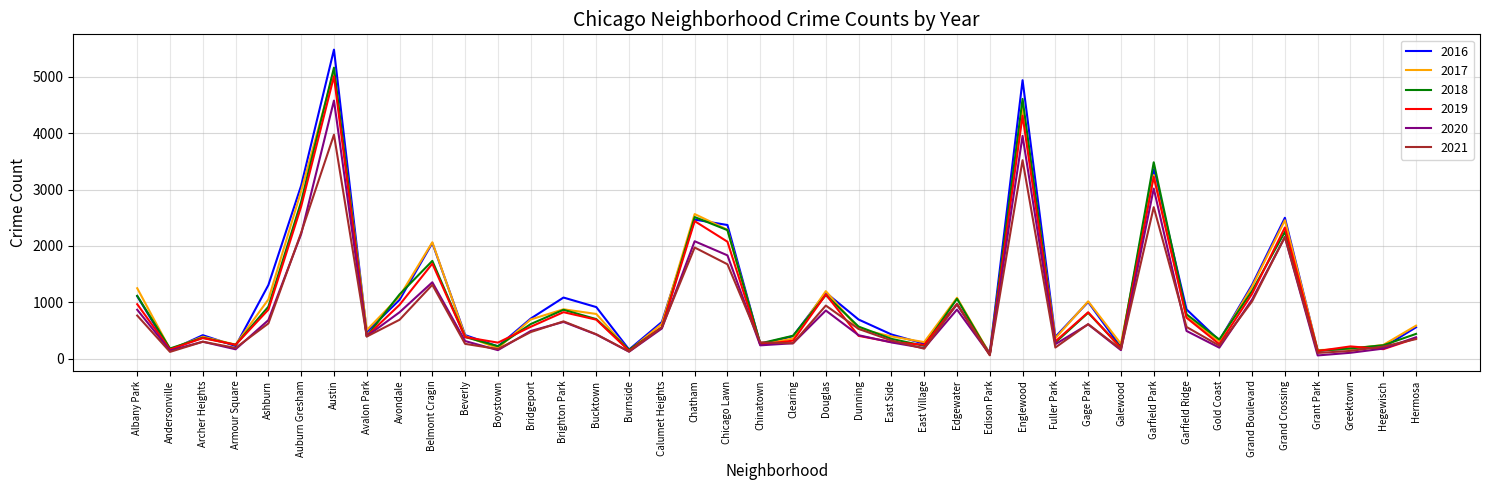

What value does the 2019 series have at Garfield Ridge, to the nearest 100?

700